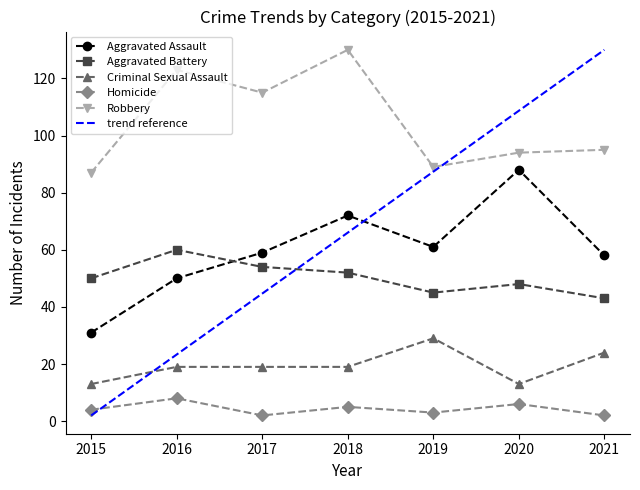

Reading left to right, transcribe all the data shown in this chart.

Aggravated Assault: 31	50	59	72	61	88	58
Aggravated Battery: 50	60	54	52	45	48	43
Criminal Sexual Assault: 13	19	19	19	29	13	24
Homicide: 4	8	2	5	3	6	2
Robbery: 87	123	115	130	89	94	95